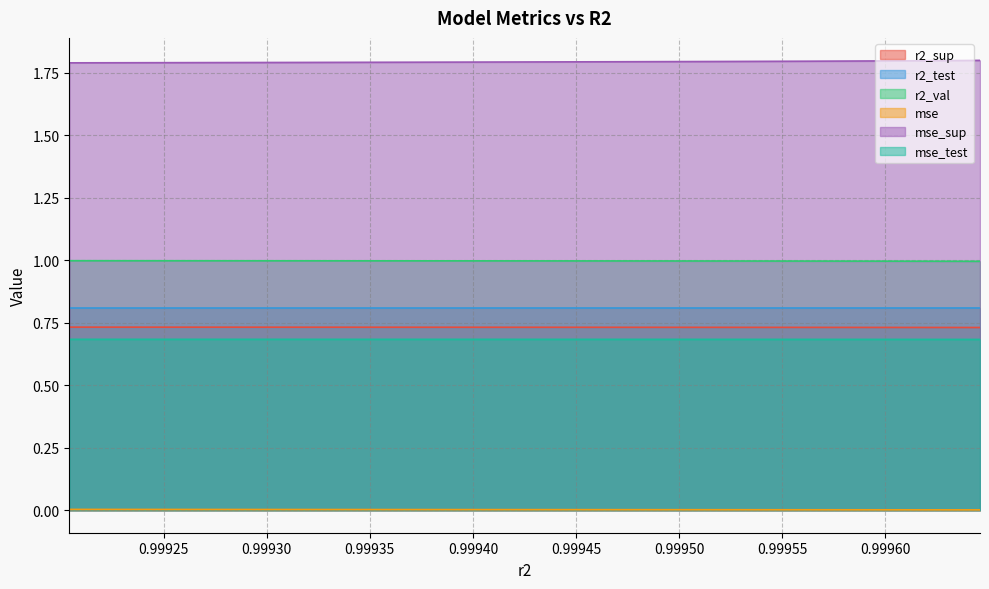

At how many categories does at least one series exceed 0?

10